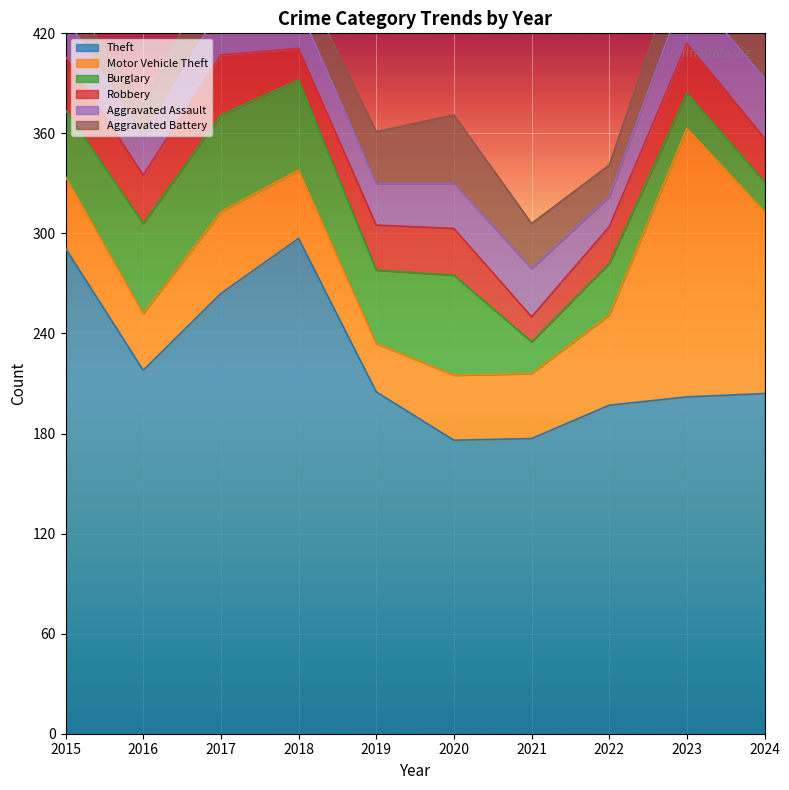

What are all the series names shown in the legend?

Theft, Motor Vehicle Theft, Burglary, Robbery, Aggravated Assault, Aggravated Battery